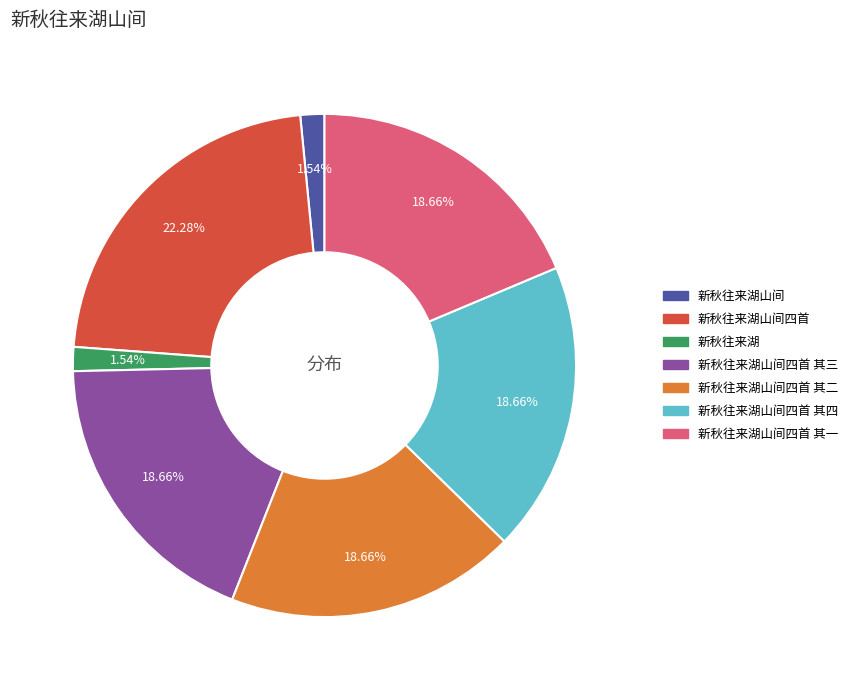

Does any single category account for the majority?

No